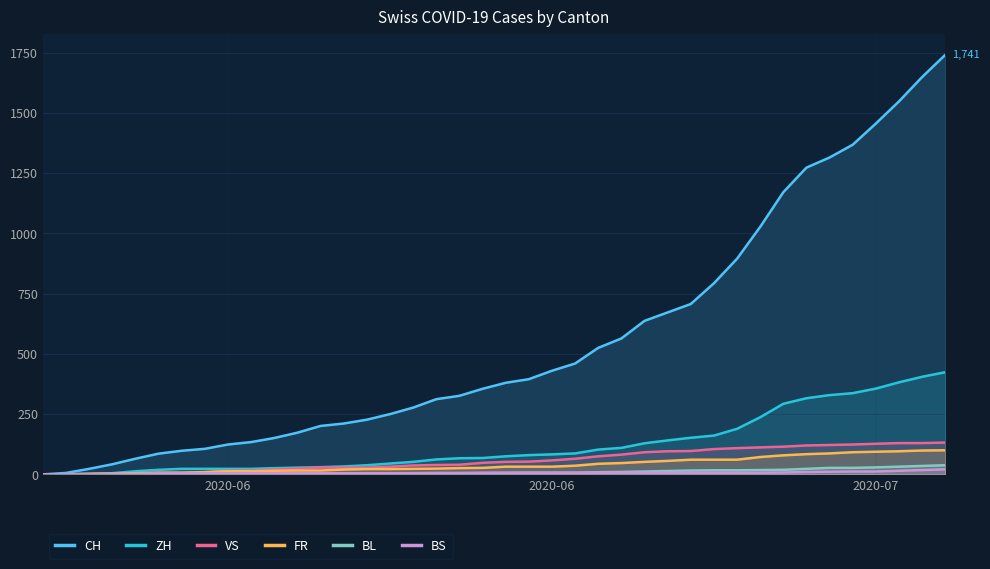

What is the maximum value shown in the chart?

1741